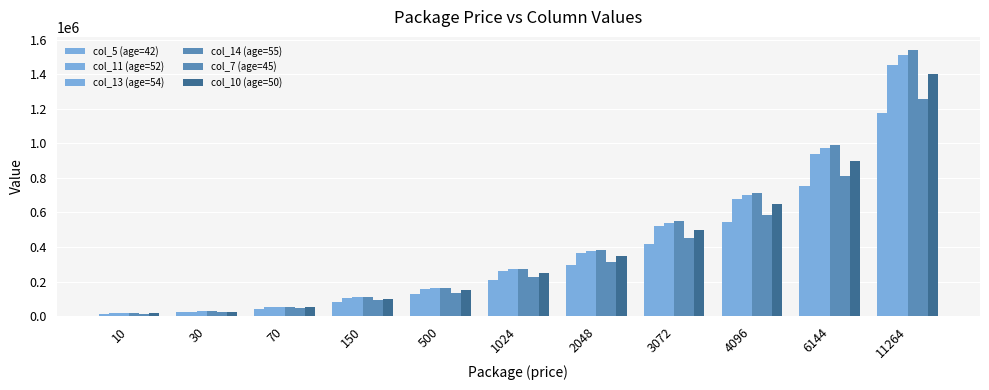

How many bars are there in total?

66